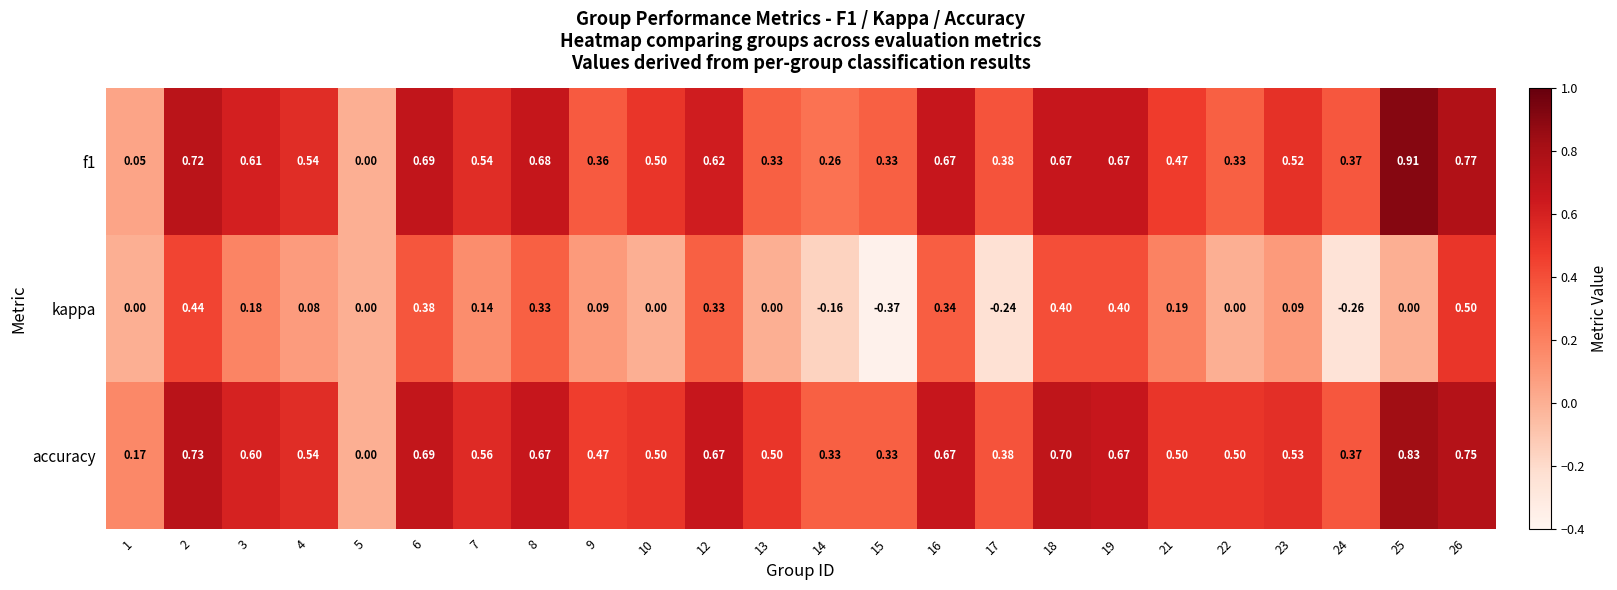

Which series changed the most between 17 and 23?

kappa